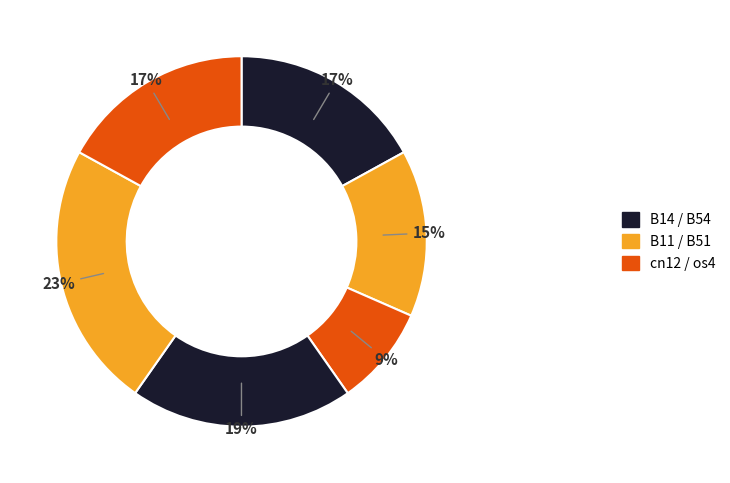

How many segments does this pie chart have?

6